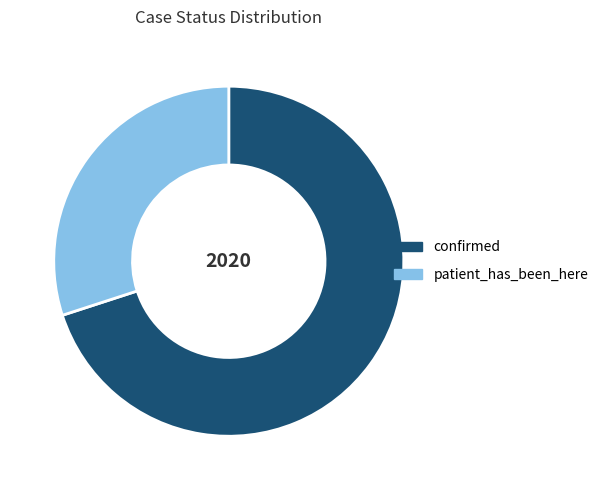

Combined, do patient_has_been_here and confirmed account for over 50%?

Yes